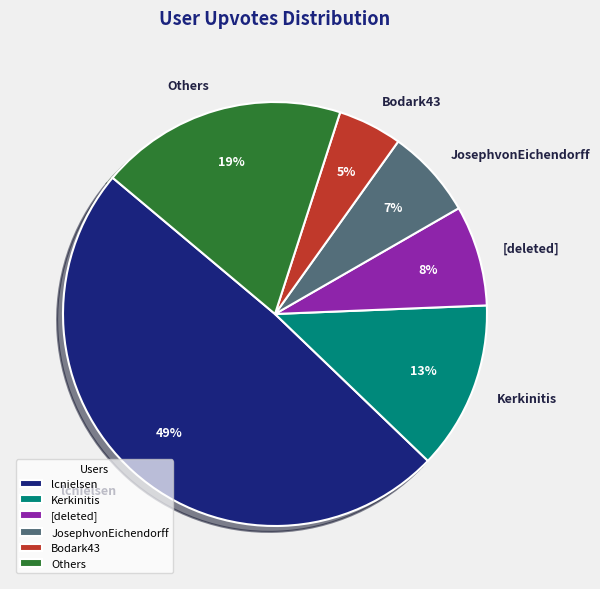

To the nearest percent, what is the difference between the largest and smallest slice percentages?

44%